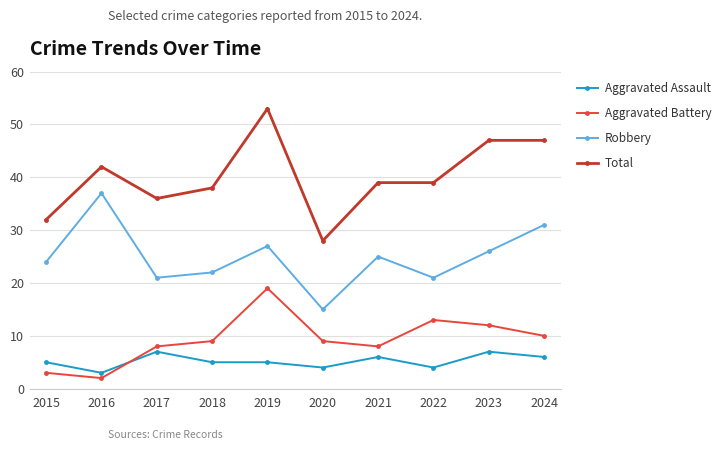

What is the value of the Aggravated Assault point at the 3rd from the left?

7